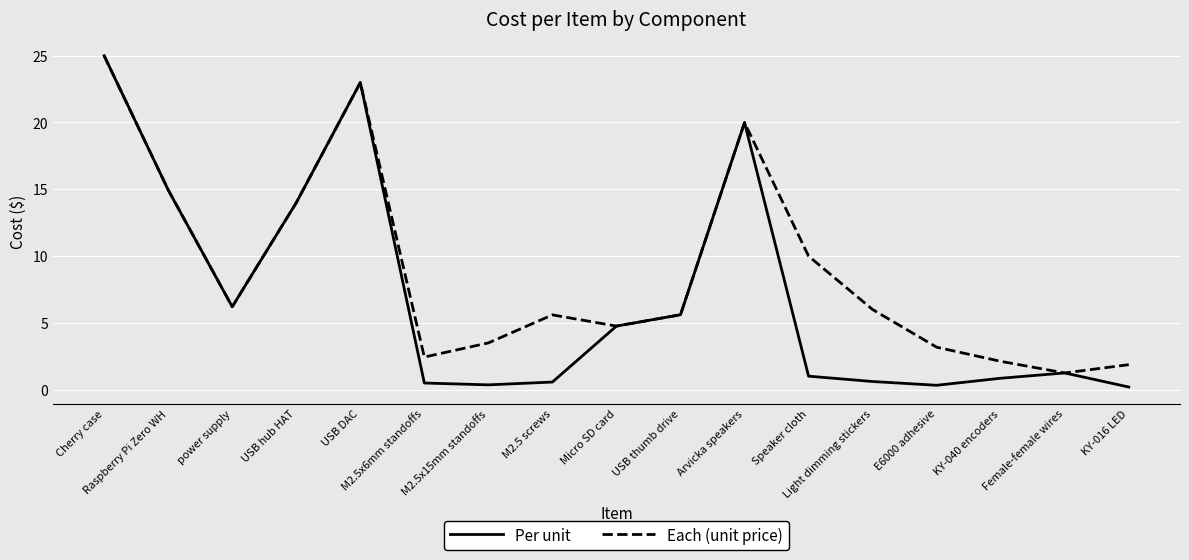

What is the highest value of the Per unit series?

25.0